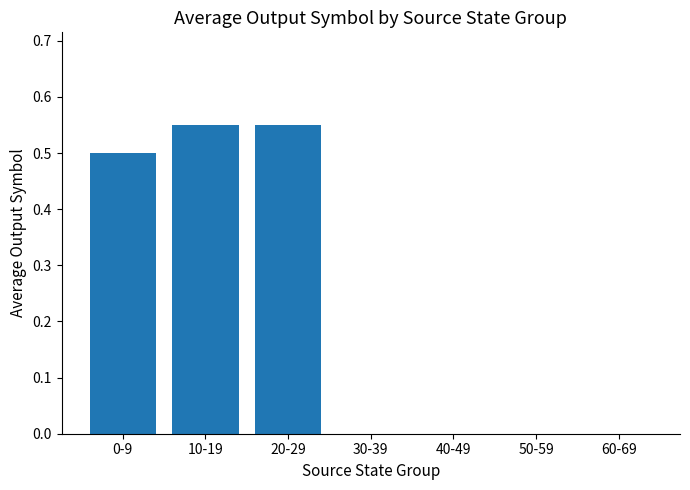

What is the sum of the values at 20-29 and 10-19?

1.1